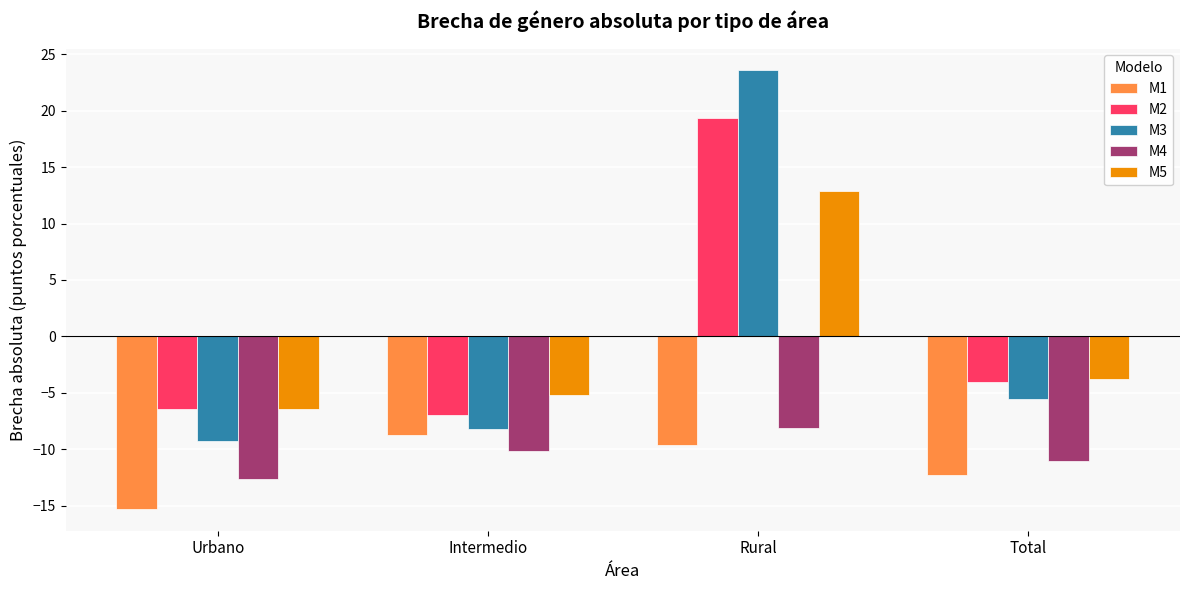

What is the spread (max minus min) of values at Intermedio?

4.9